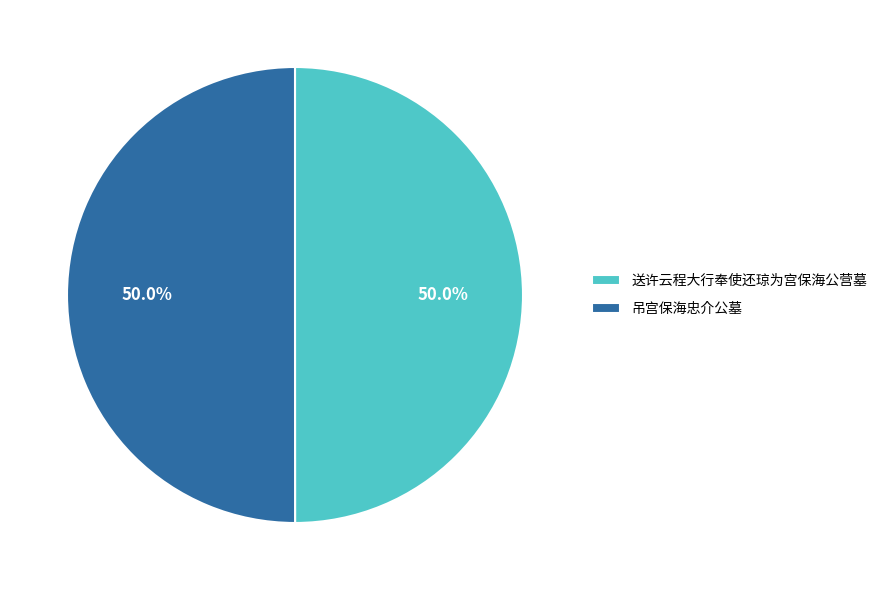

To the nearest percent, what portion does 吊宫保海忠介公墓 represent?

50%